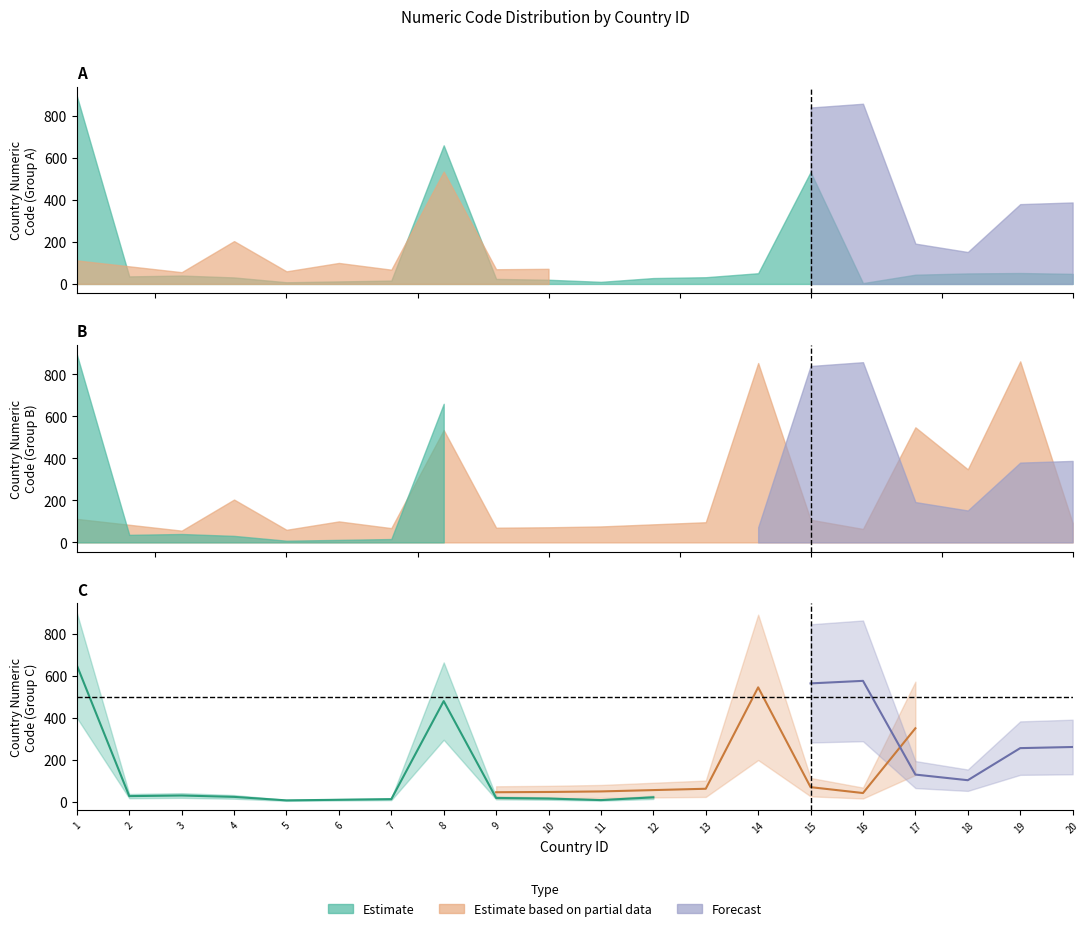

What is the average value of the Estimate series?

130